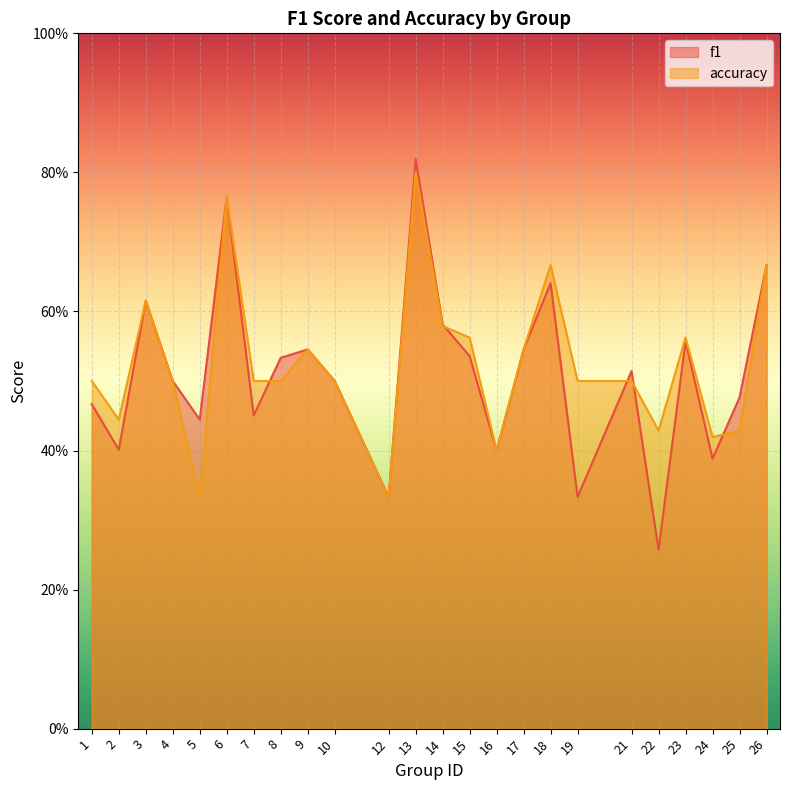

What is the value of the f1 point at the 7th from the left?

0.5